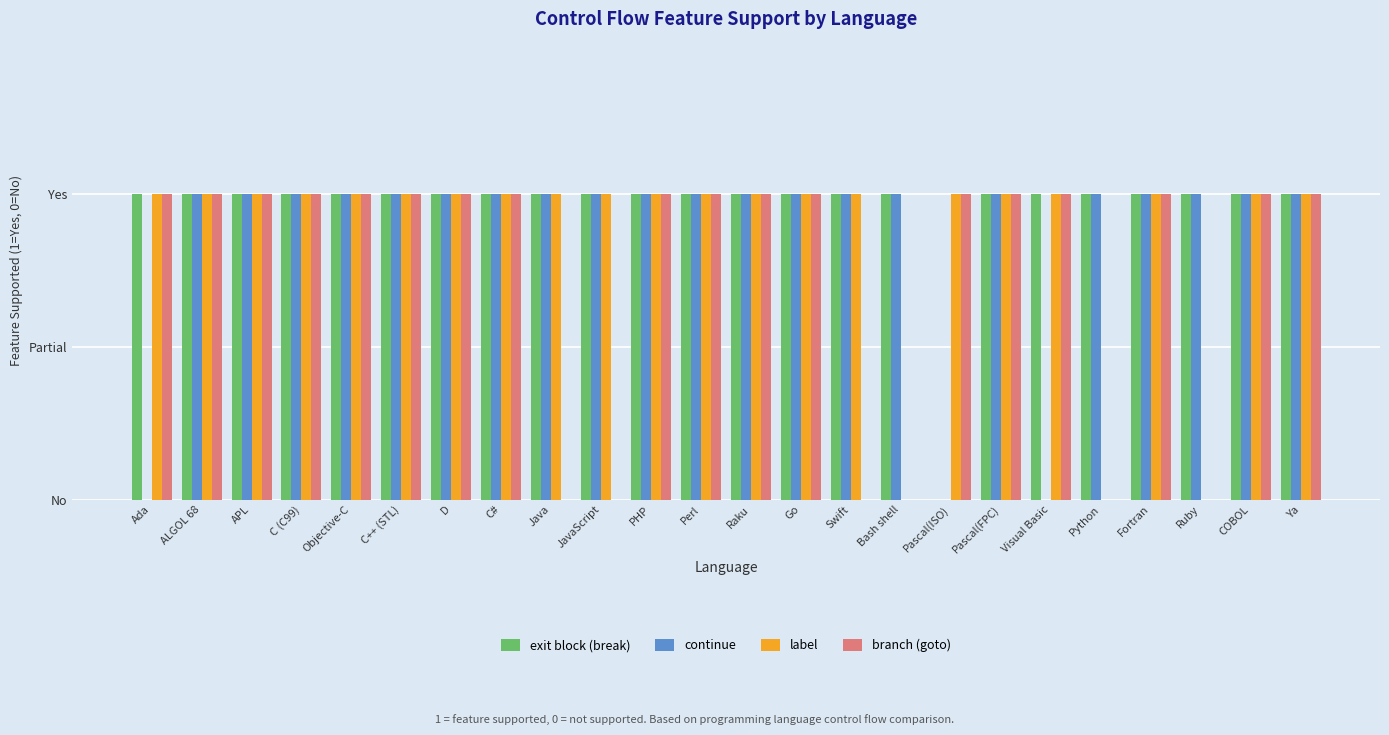

What are all the series names shown in the legend?

exit block (break), continue, label, branch (goto)